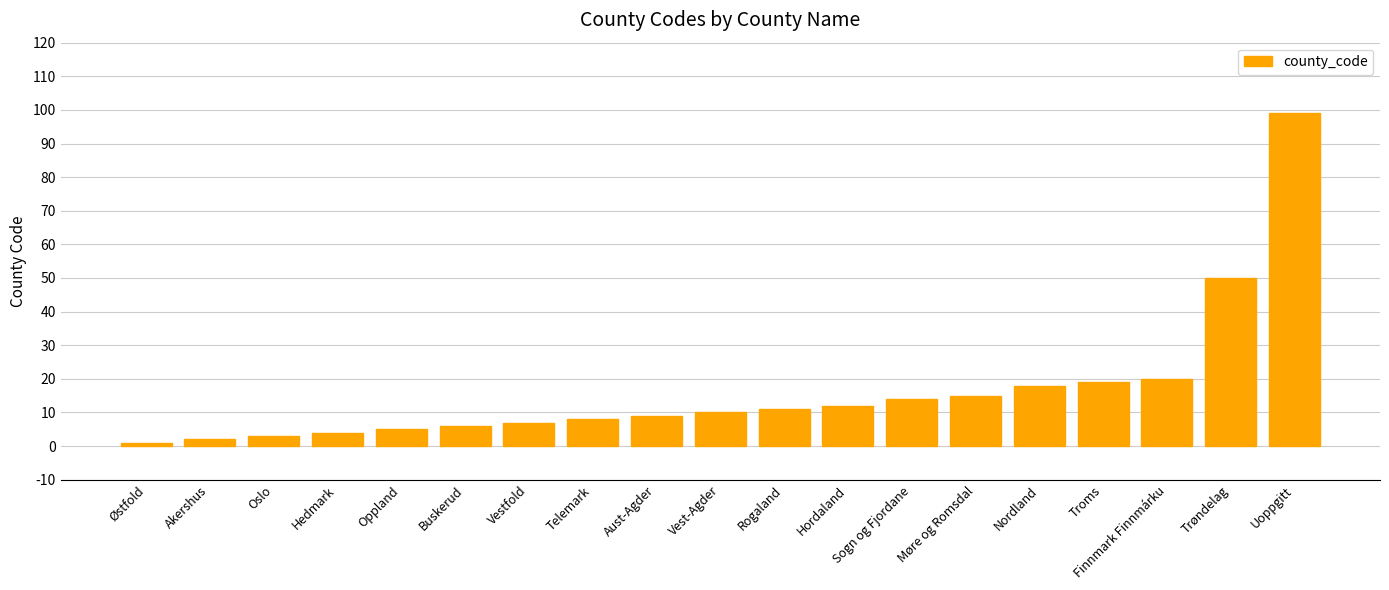

What is the greatest value displayed?

99